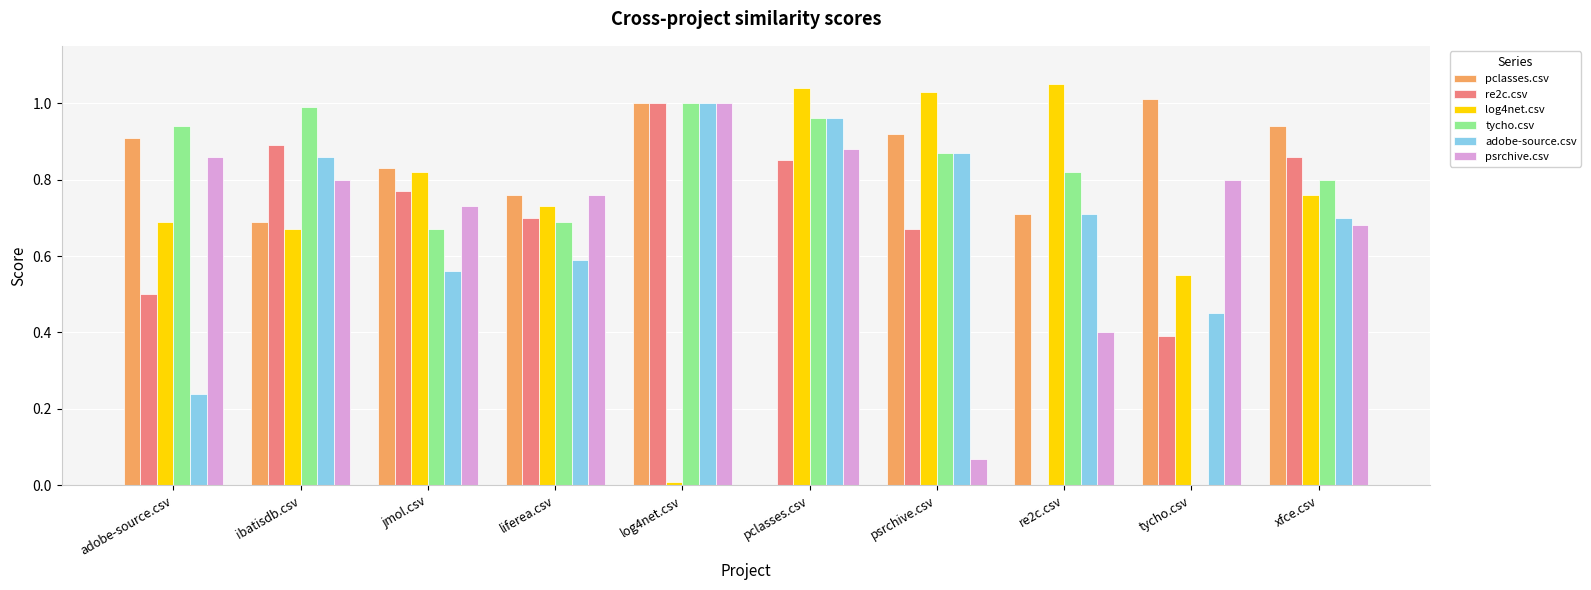

The value of pclasses.csv at re2c.csv is 0.5. True or false?

False